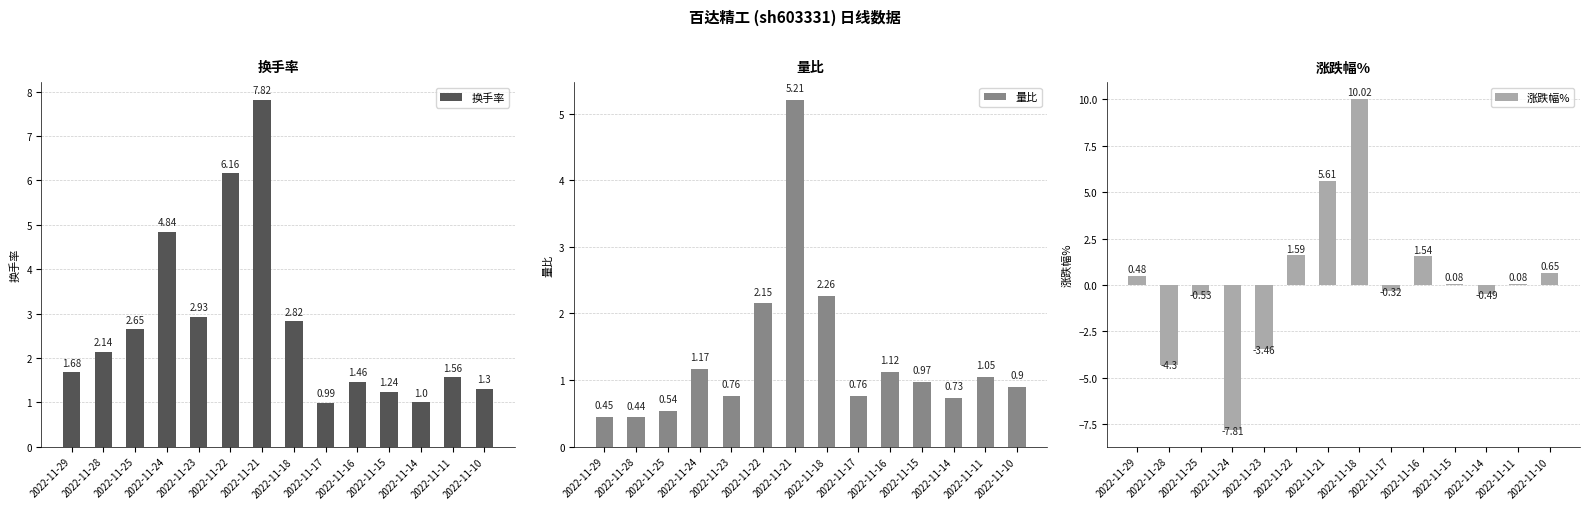

At which label is 涨跌幅% closest to 1?

2022-11-10